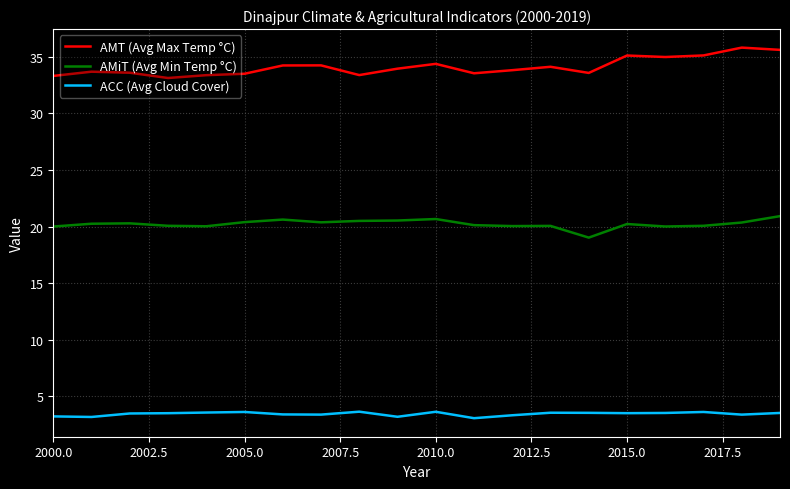

What is the difference between the maximum and minimum values in the AMiT (Avg Min Temp °C) series?

1.9